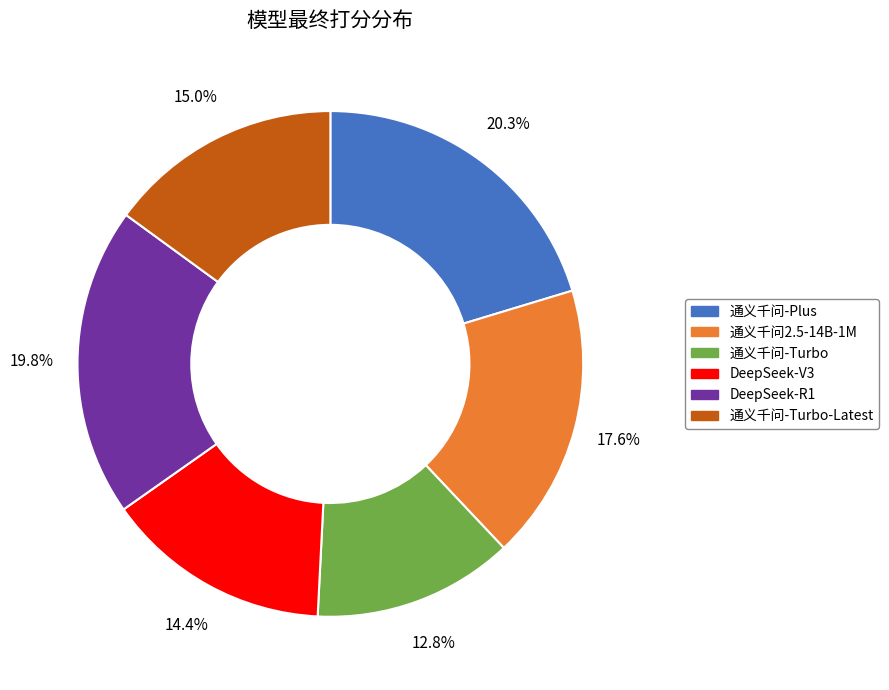

Count the number of slices in the pie.

6